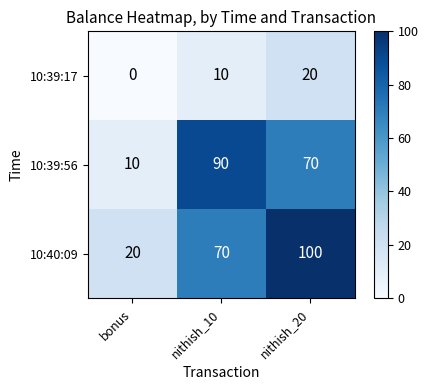

At which label is 10:39:17 closest to 10?

nithish_10